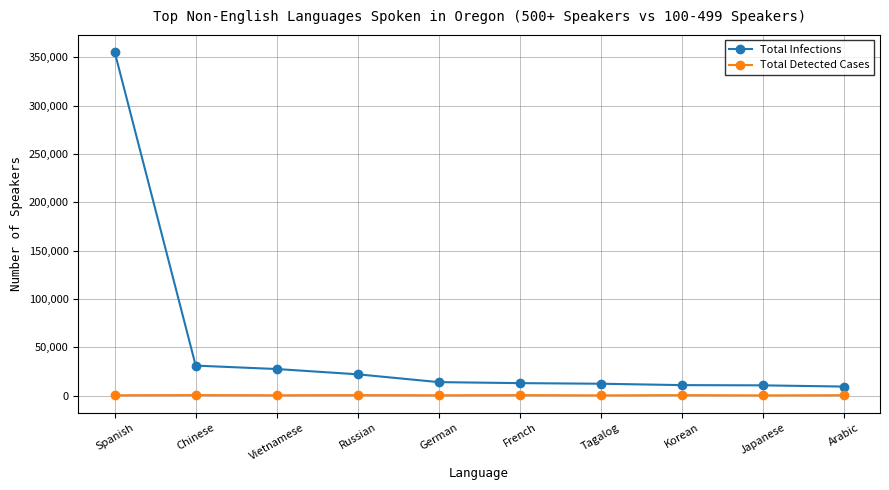

The value of Total Infections at Spanish is 355412. True or false?

True